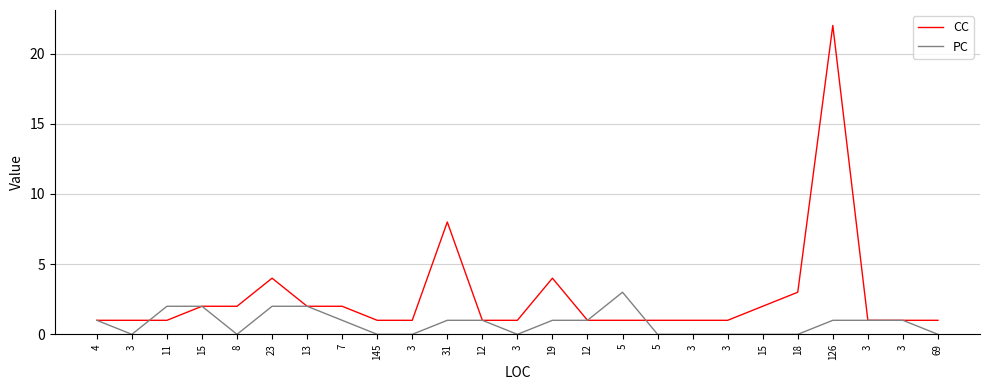

What are all the series names shown in the legend?

CC, PC